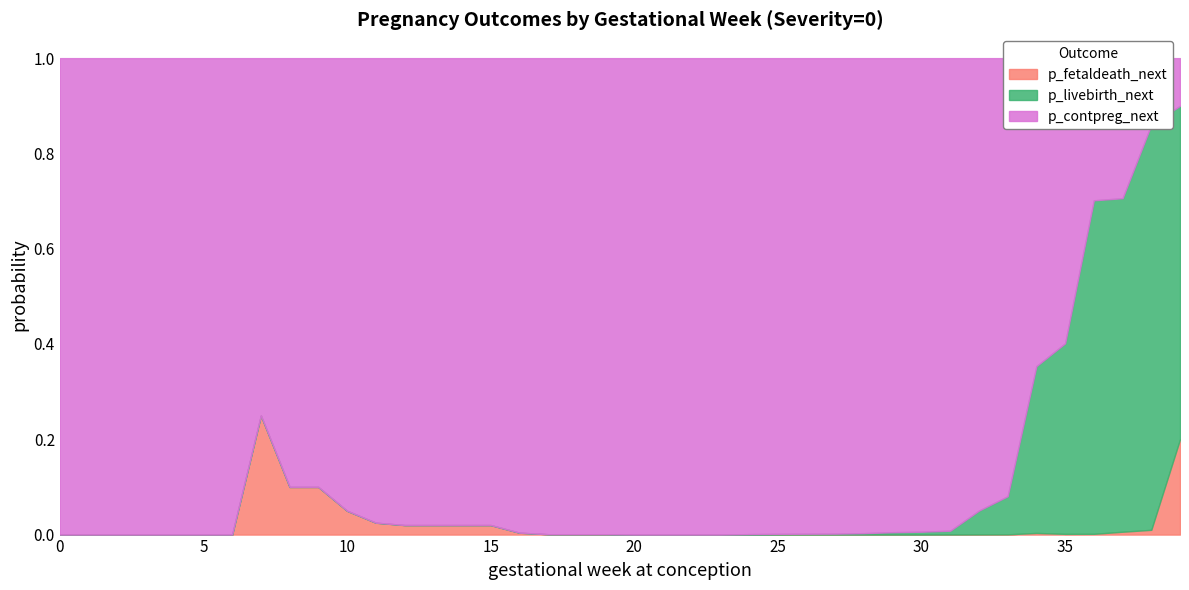

What is the sum of all p_contpreg_next values?

35.3